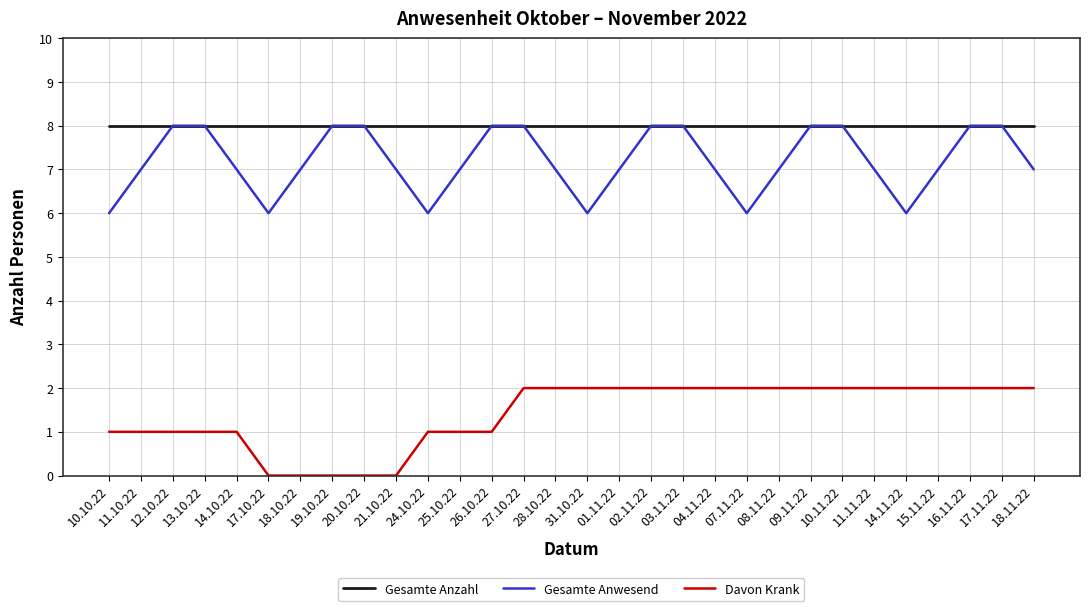

The Gesamte Anwesend series shows 7 at 11.10.22. True or false?

True